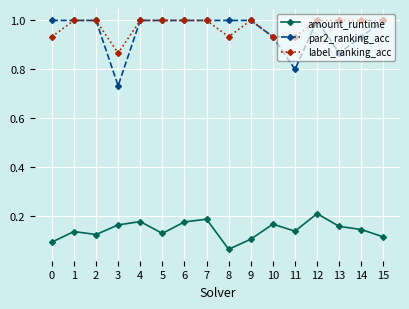

True or false: label_ranking_acc and amount_runtime intersect in this chart.

False